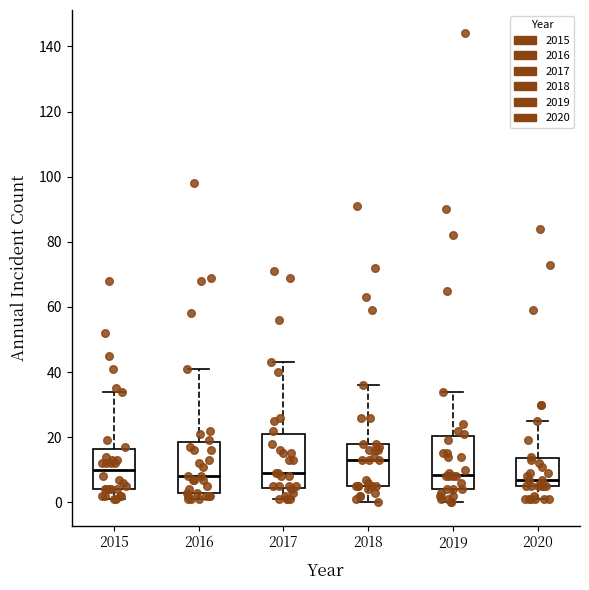

Reading left to right, read every box against the y-axis: the position of its median line, the range the box covers, and the ends of its whiskers. The values are not printed on the chart, so give them approximately, as read against the axis.

2015: median 10, box 4 to 16, whiskers 2 to 34
2016: median 8, box 4 to 18, whiskers 2 to 42
2017: median 10, box 4 to 22, whiskers 2 to 44
2018: median 14, box 6 to 18, whiskers 0 to 36
2019: median 8, box 4 to 20, whiskers 0 to 34
2020: median 8, box 6 to 14, whiskers 2 to 26